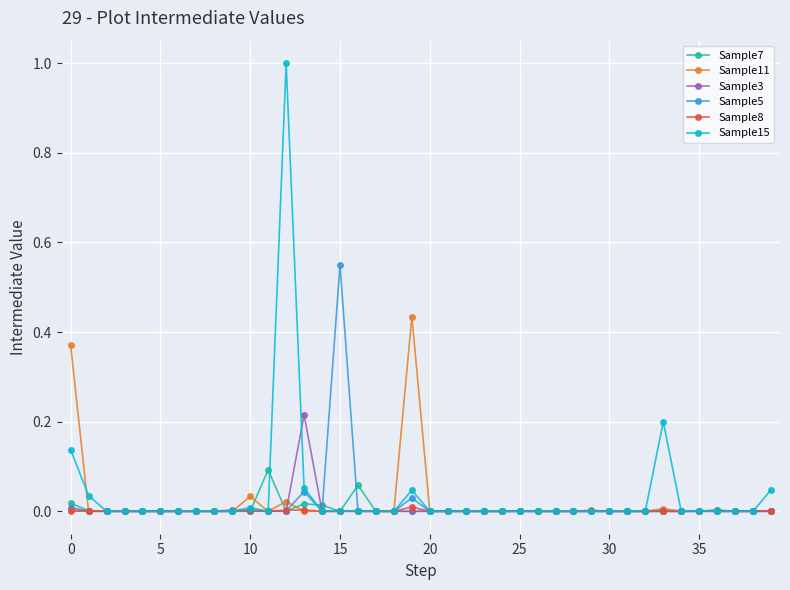

In Sample15, how many points are higher than both neighbors (excluding endpoints)?

6